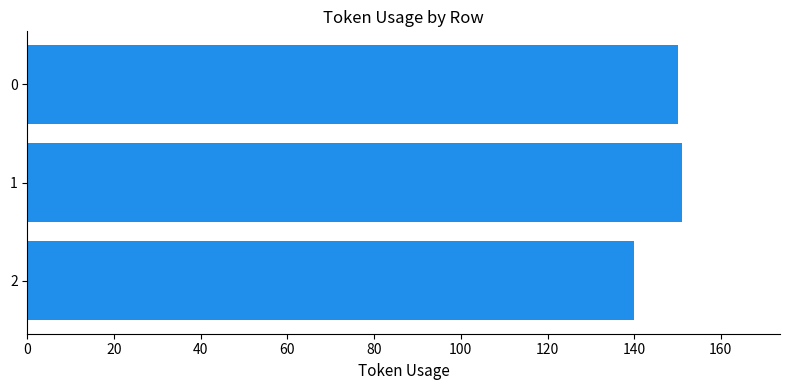

Reading bottom to top, what are all the values shown in this chart?

140	151	150